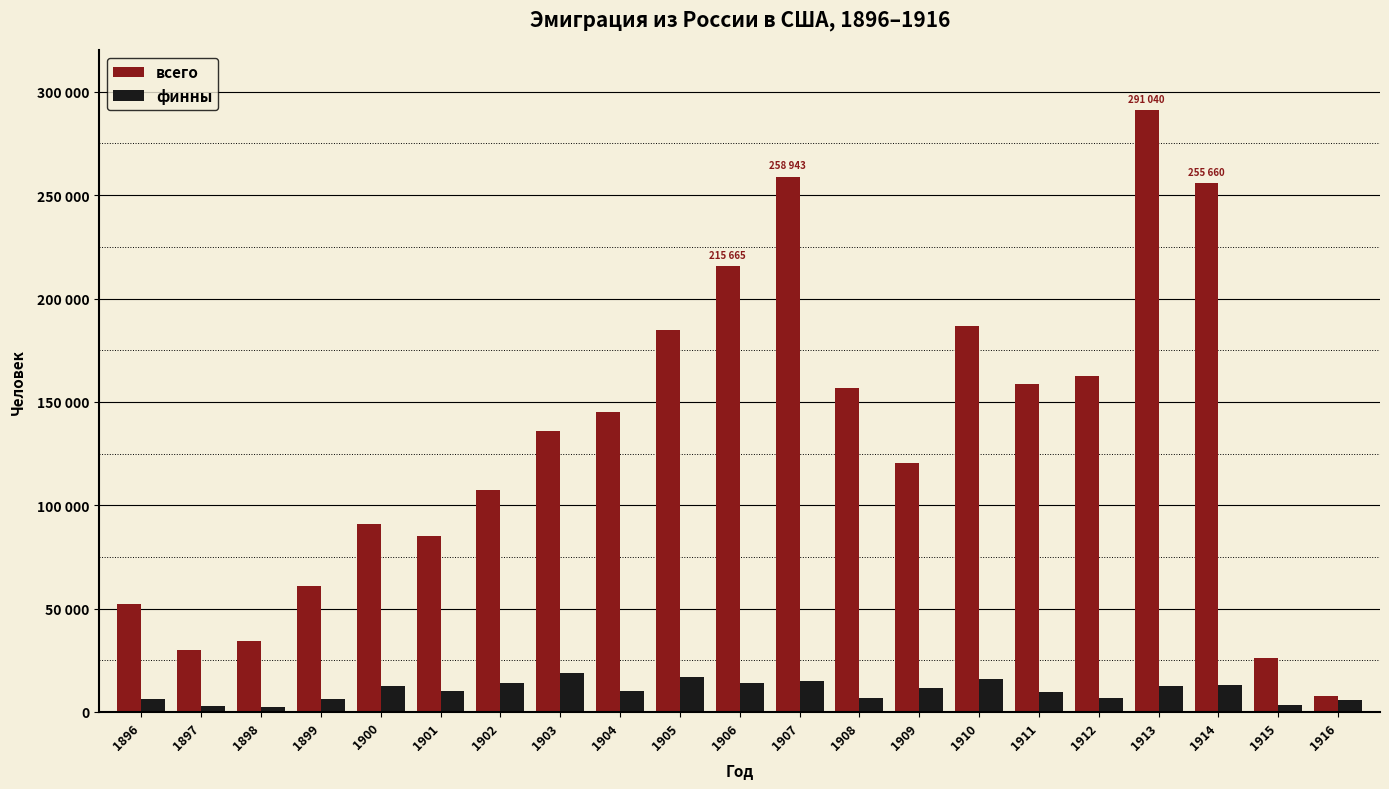

True or false: всего has a value of 35393 at 1915.

False